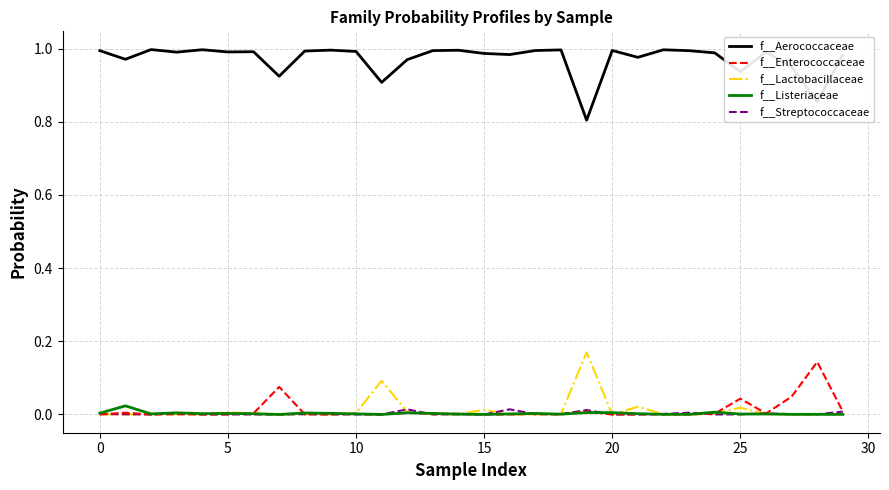

At how many categories does at least one series exceed 0?

30